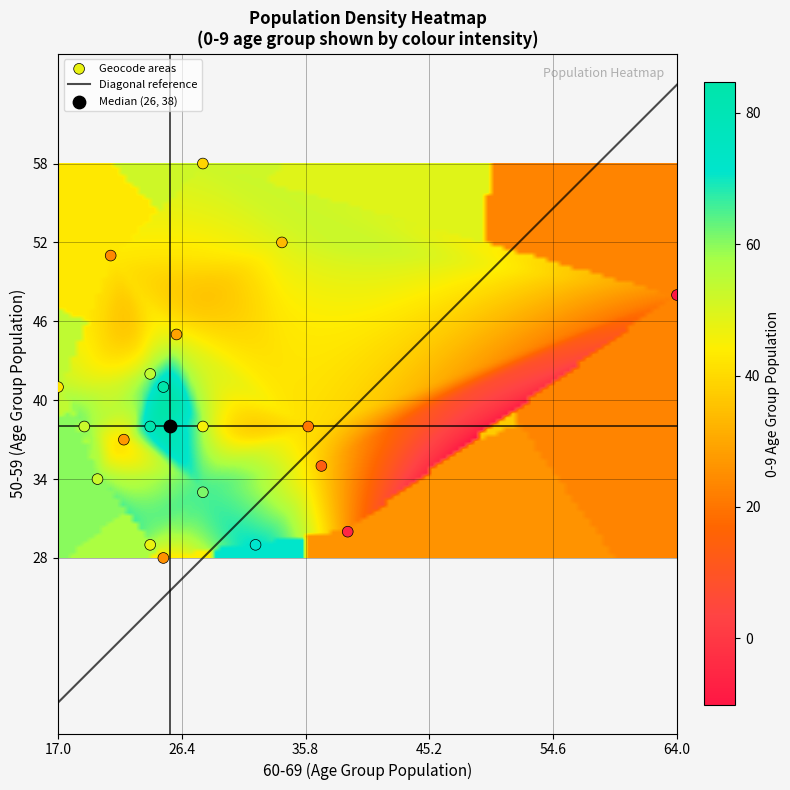

What is the difference between the highest and lowest values at 50-59?

30